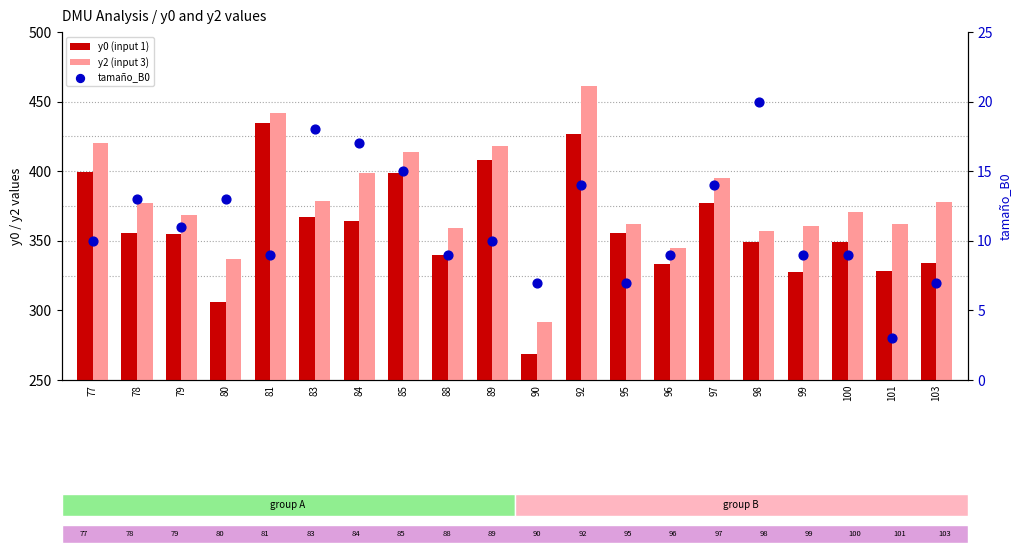

Which series contains the highest Y value?

y2 (input 3)